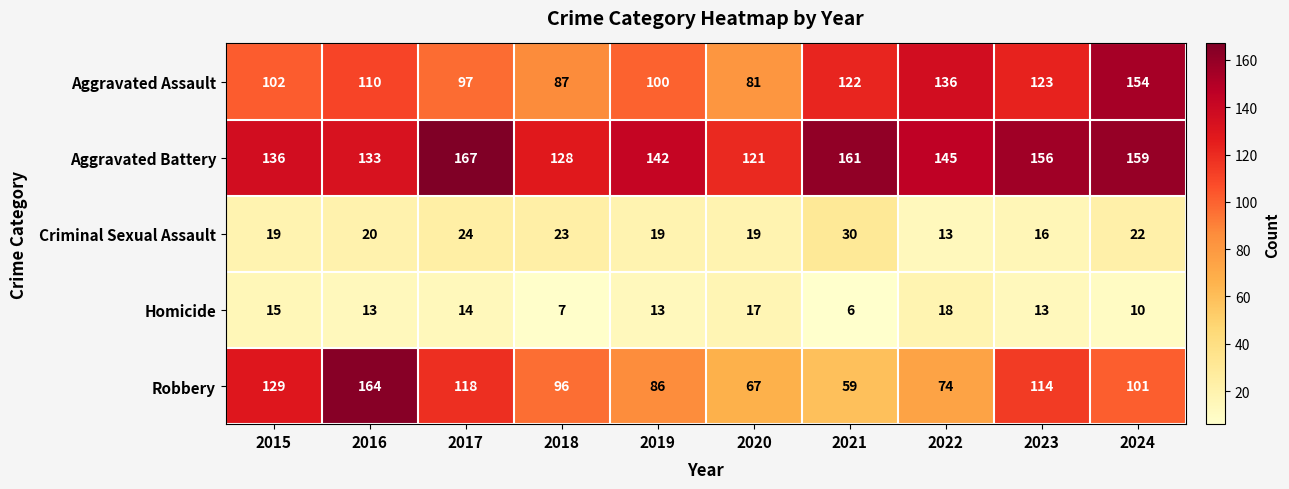

At which category is the sum across all series the highest?

2024